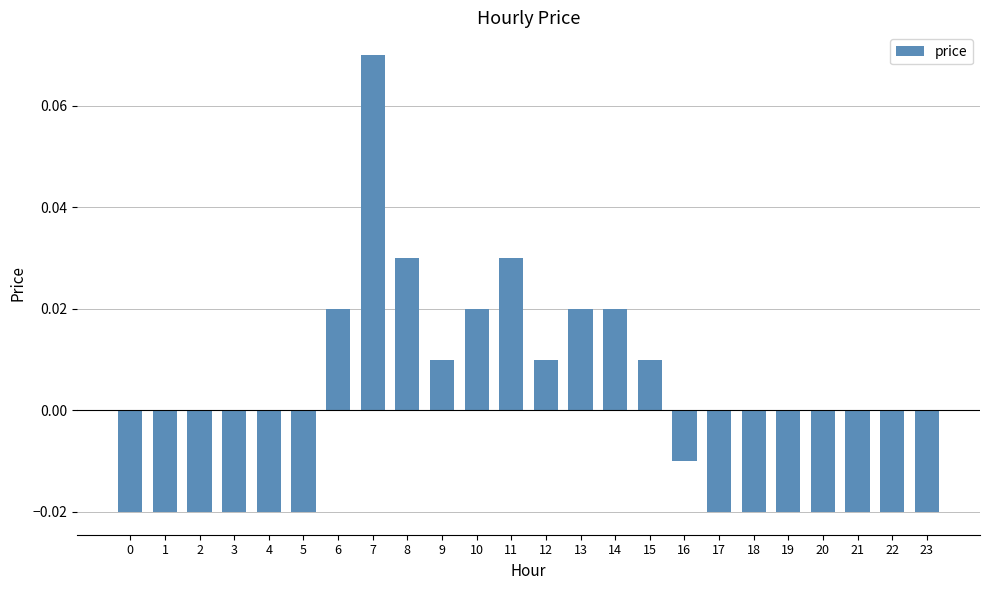

Does the chart contain stacked bars?

No